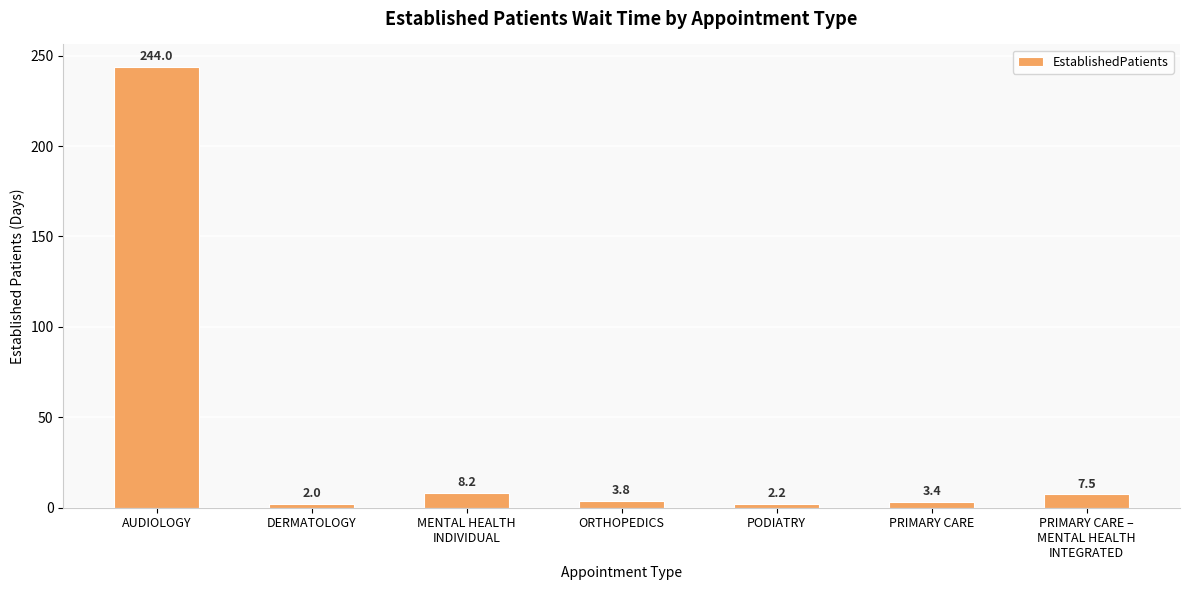

Where does the data first go above 3?

AUDIOLOGY